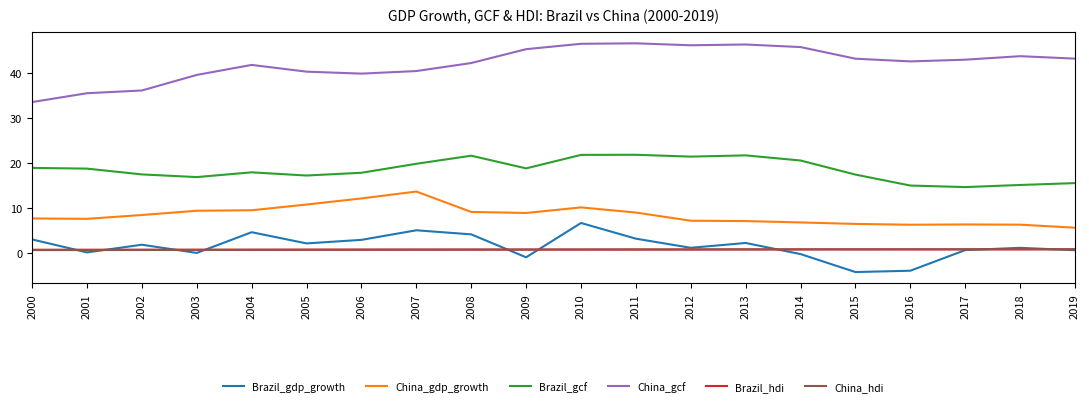

Which series changed the most between 2014 and 2016?

Brazil_gcf